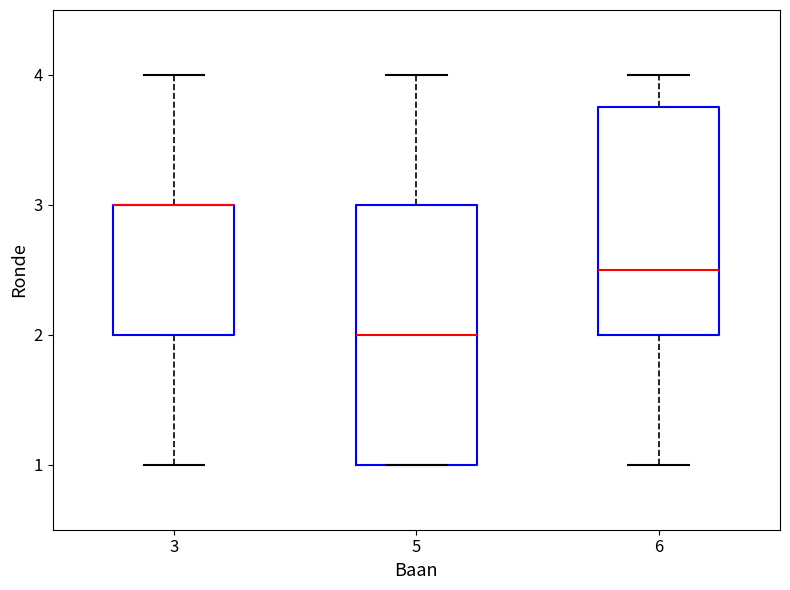

Which box is the tallest, from its lower edge to its upper edge?

5